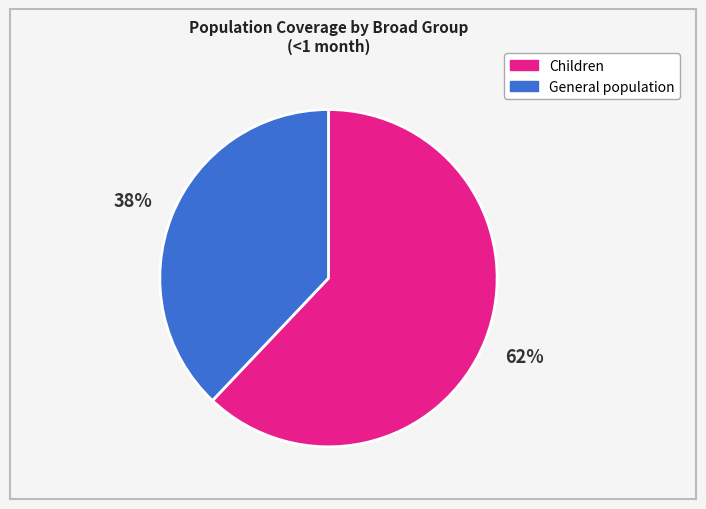

Which has a higher value, Children or General population?

Children